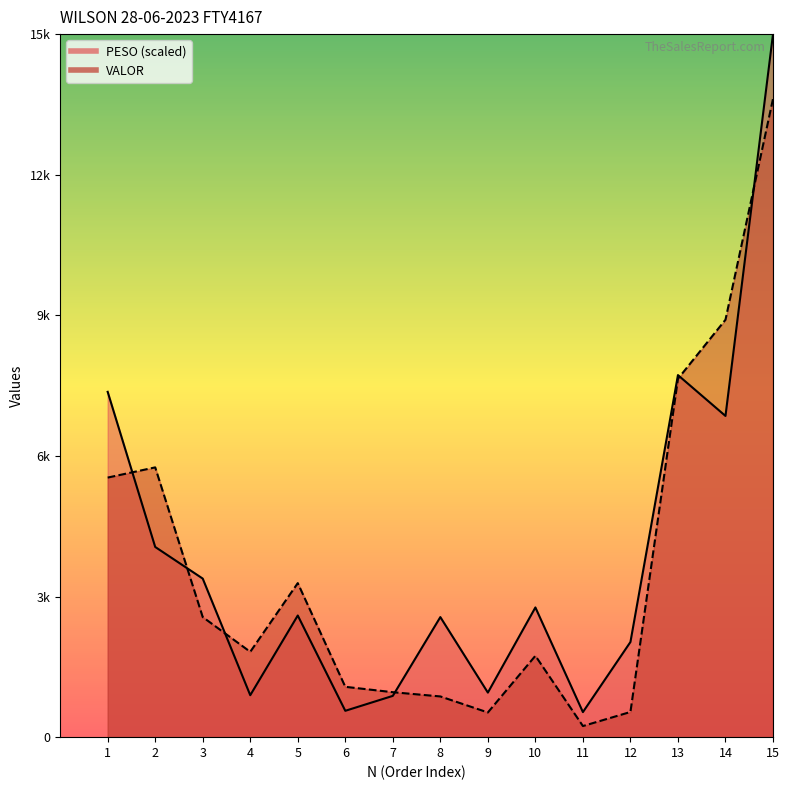

At which label does VALOR first exceed 1820?

1